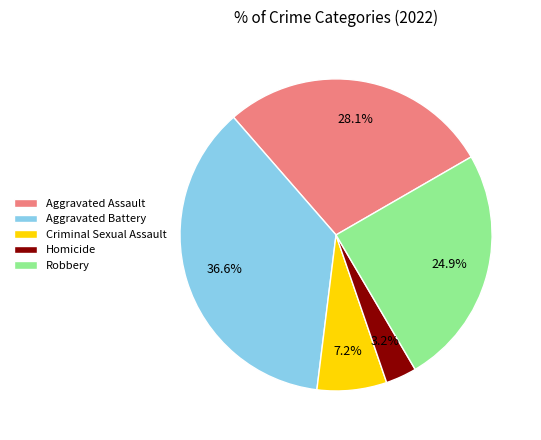

Approximately how many times larger is the value at Aggravated Battery compared to Criminal Sexual Assault?

5.1